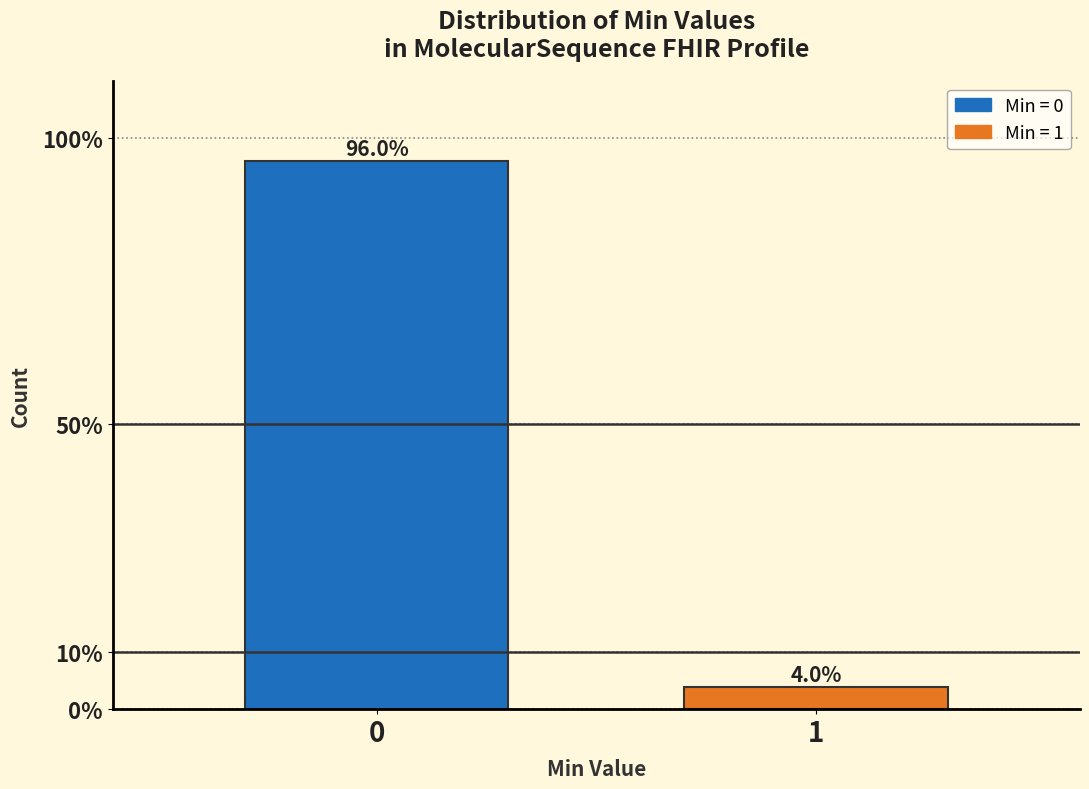

Reading left to right, what are all the values shown in this chart?

0=96.0	1=4.0